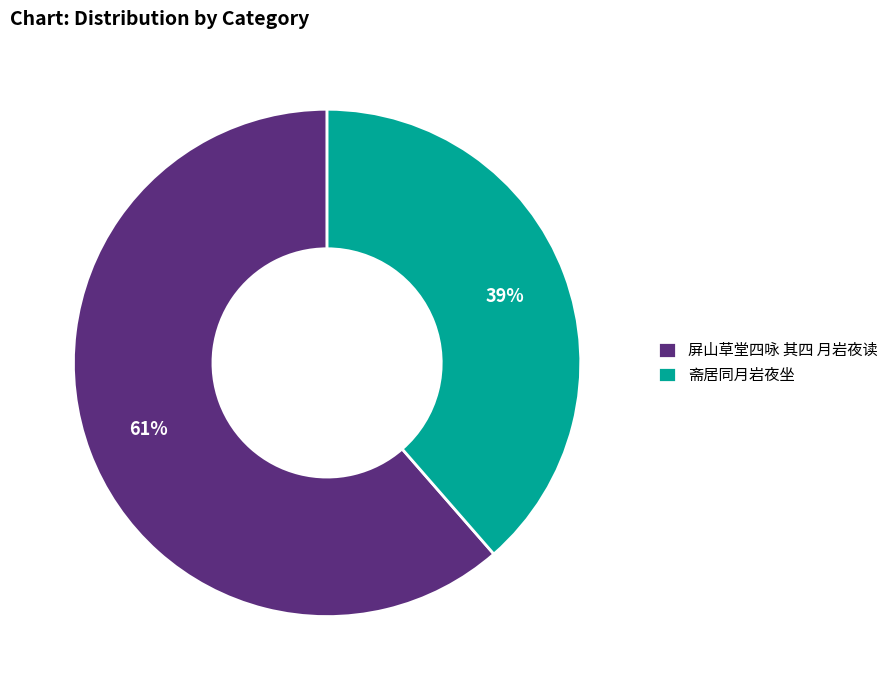

How many segments does this pie chart have?

2